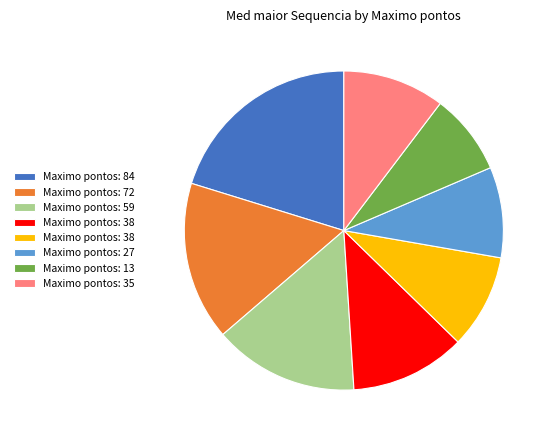

Is there a majority slice in this chart?

No